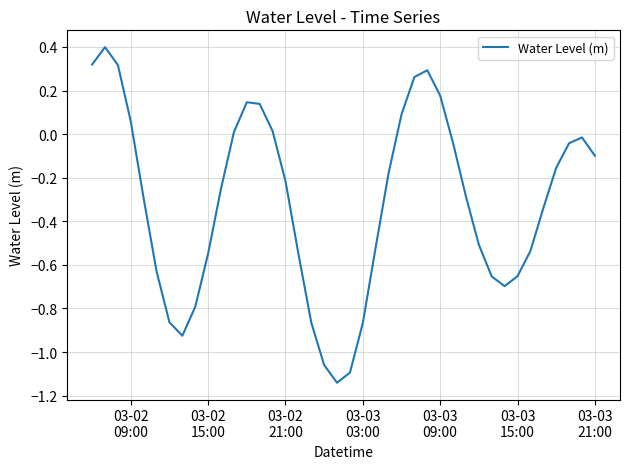

What is the maximum value shown in the chart?

0.4